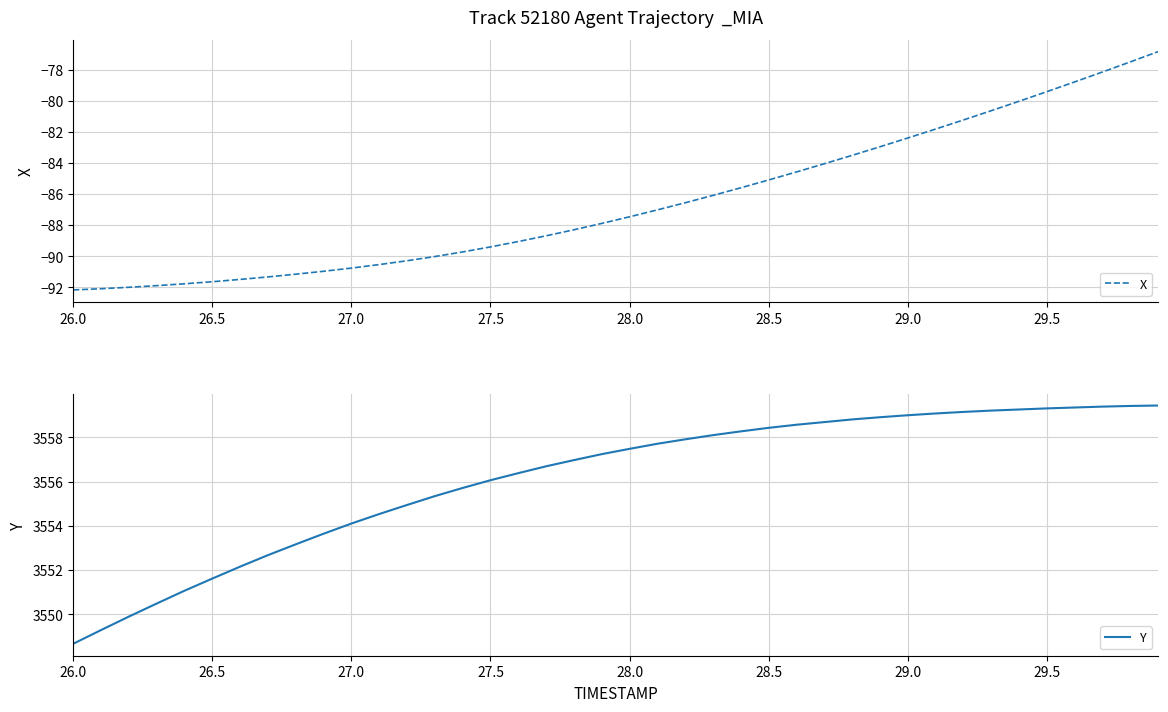

Is this an area chart (filled region under the line)?

No